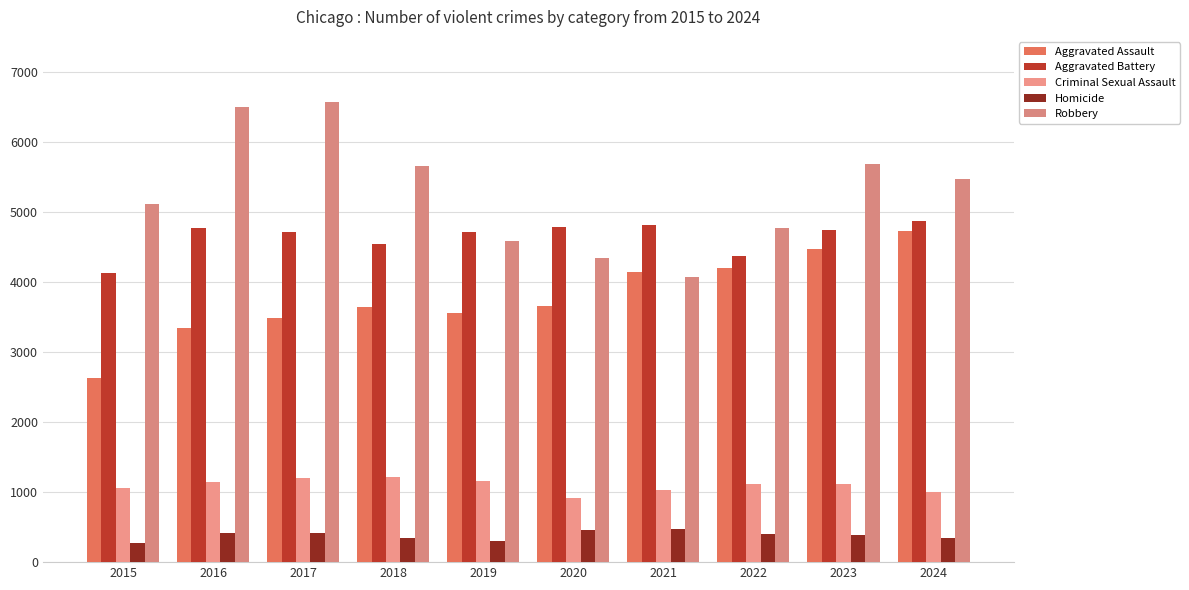

Which series has the largest range (max minus min)?

Robbery